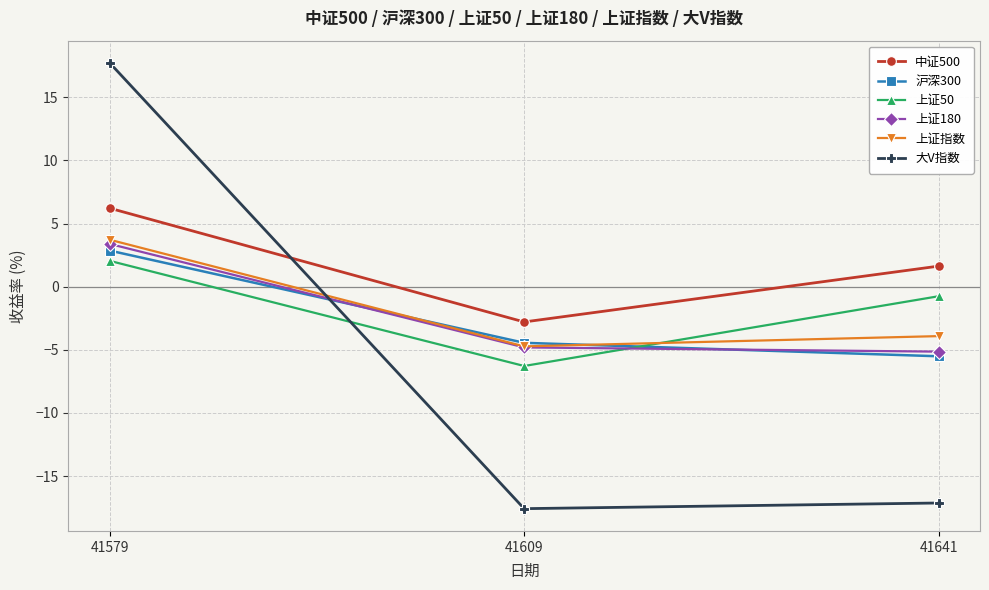

Reading left to right, extract all data points from this chart.

中证500: 41579=6.2	41609=-2.8	41641=1.6
沪深300: 41579=2.9	41609=-4.4	41641=-5.5
上证50: 41579=2.0	41609=-6.3	41641=-0.8
上证180: 41579=3.4	41609=-4.8	41641=-5.1
上证指数: 41579=3.7	41609=-4.7	41641=-3.9
大V指数: 41579=17.7	41609=-17.6	41641=-17.1